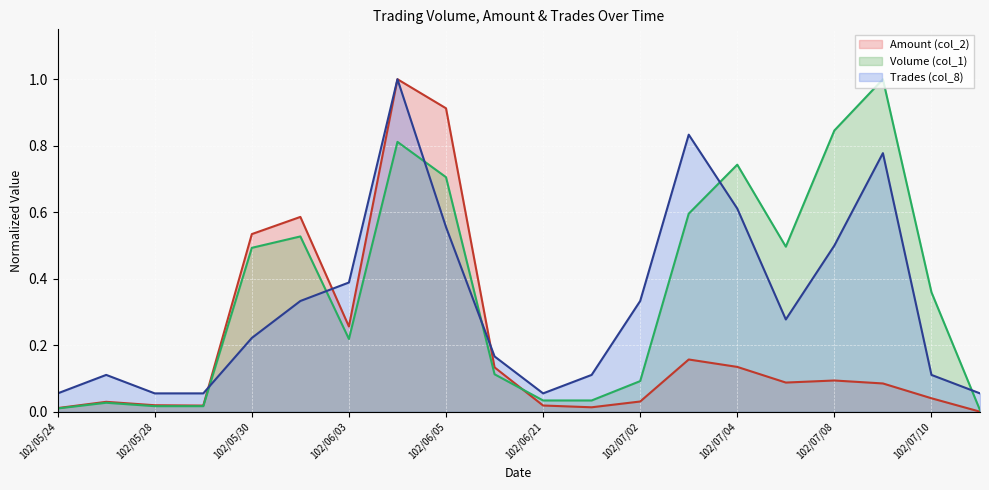

What is the total value across all series at 102/05/31?

1.4